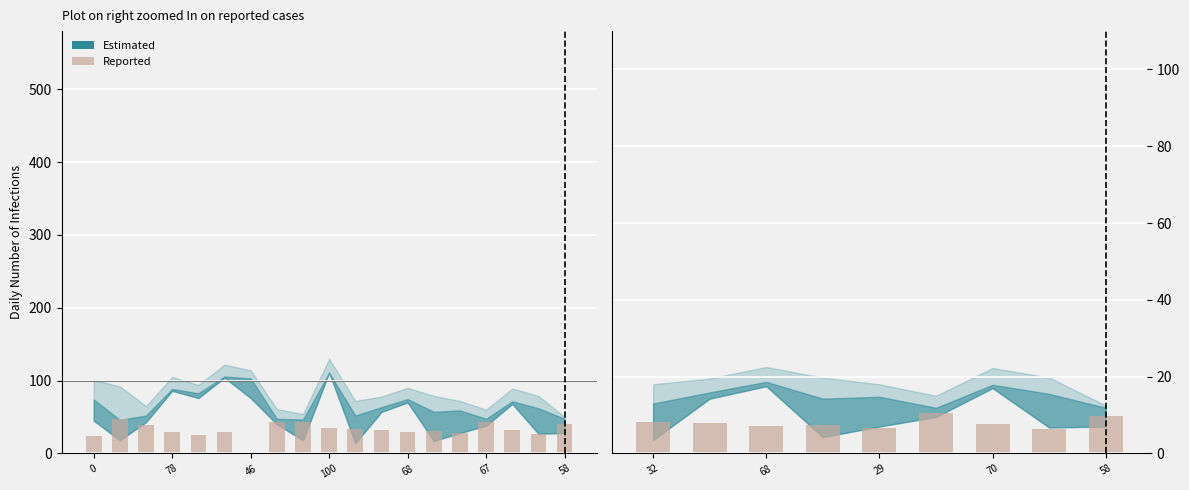

Reading right to left, transcribe all the data shown in this chart.

9.8	6.2	7.7	10.4	6.6	7.3	7.1	7.8	8.2